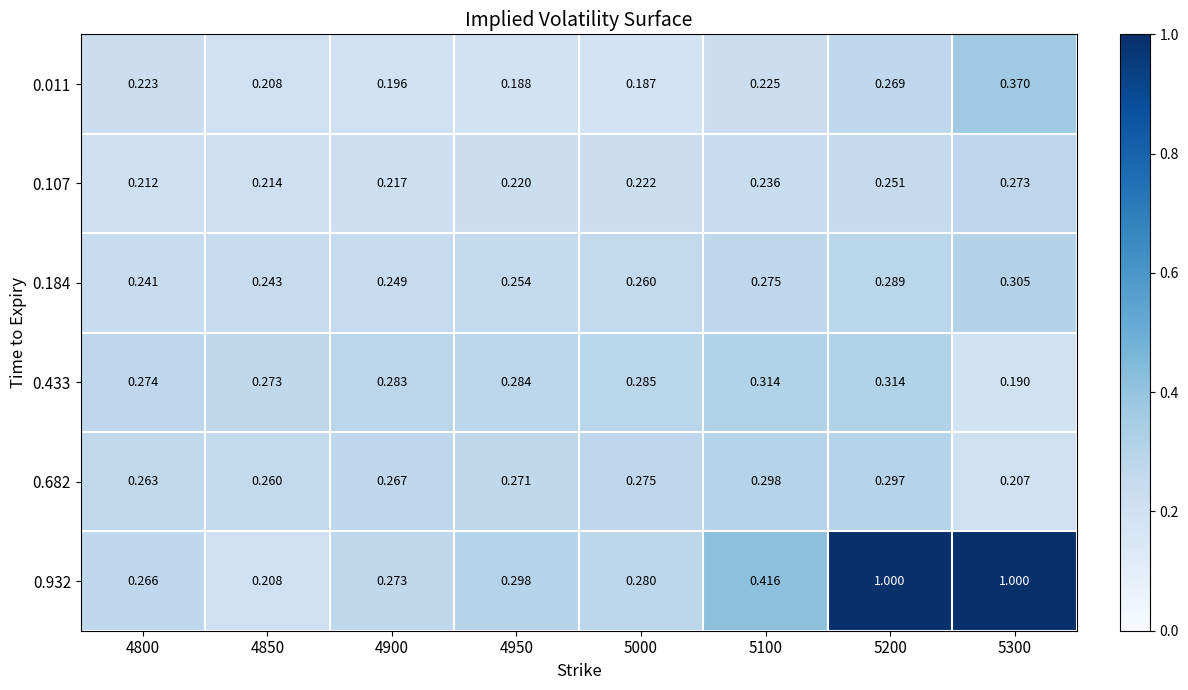

What is the difference between the highest and lowest values at 4900?

0.1